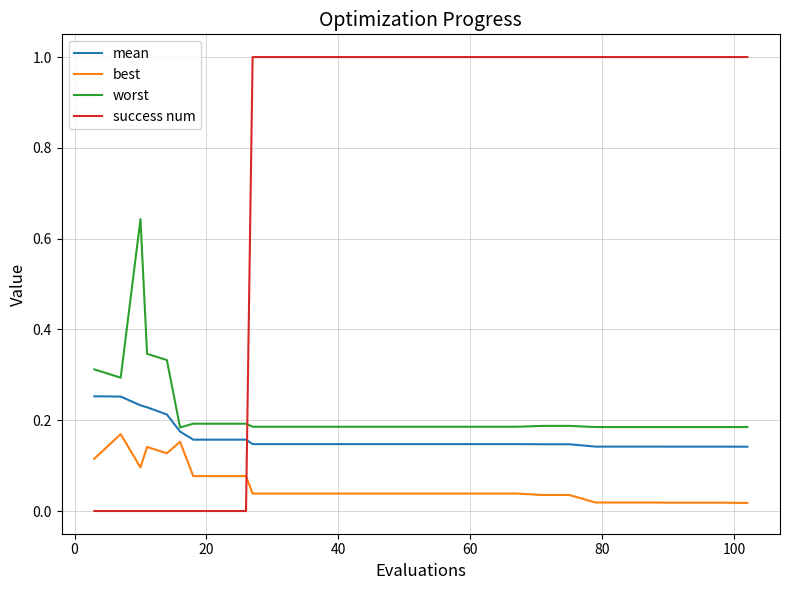

True or false: worst and best cross at least once.

False